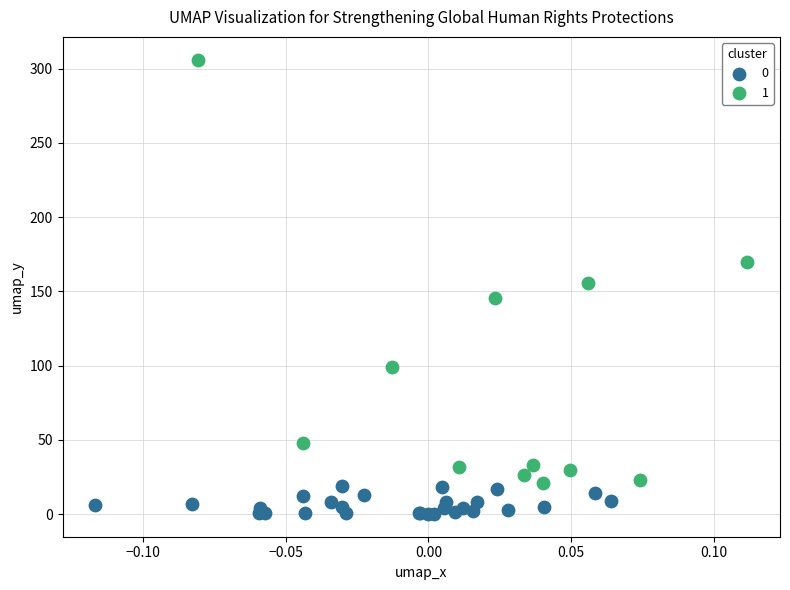

What are all the series names shown in the legend?

0, 1